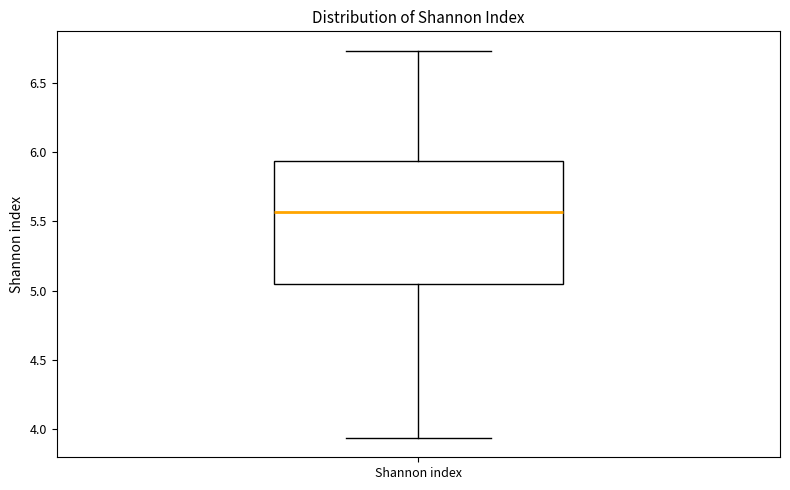

Read this box plot against the y-axis: the position of the median line, the range covered by the box, and the ends of both whiskers. The values are not printed on the chart, so give them approximately, as read against the axis.

median 5.55, box 5.05 to 5.95, whiskers 3.95 to 6.75